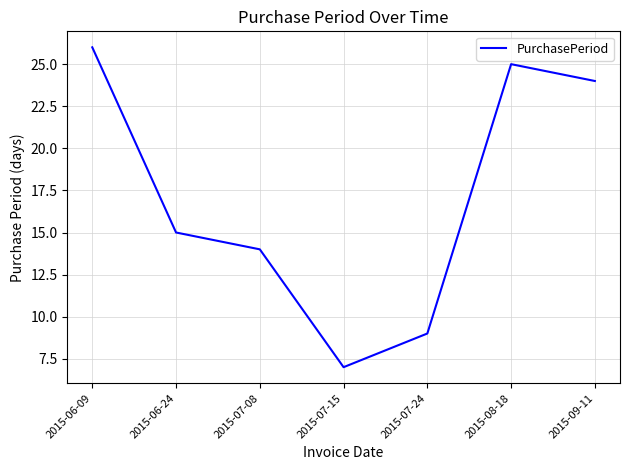

What is the maximum value shown in the chart?

26